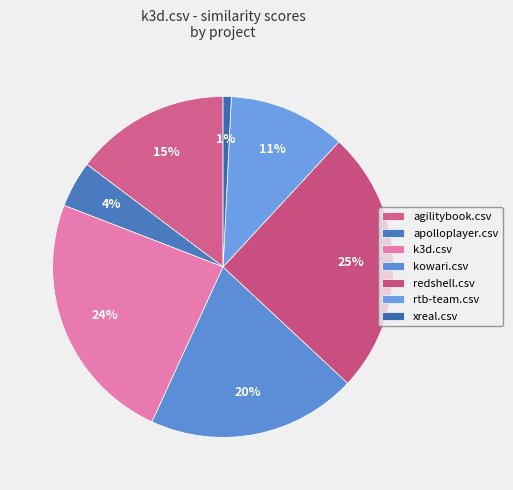

Count the number of slices in the pie.

7